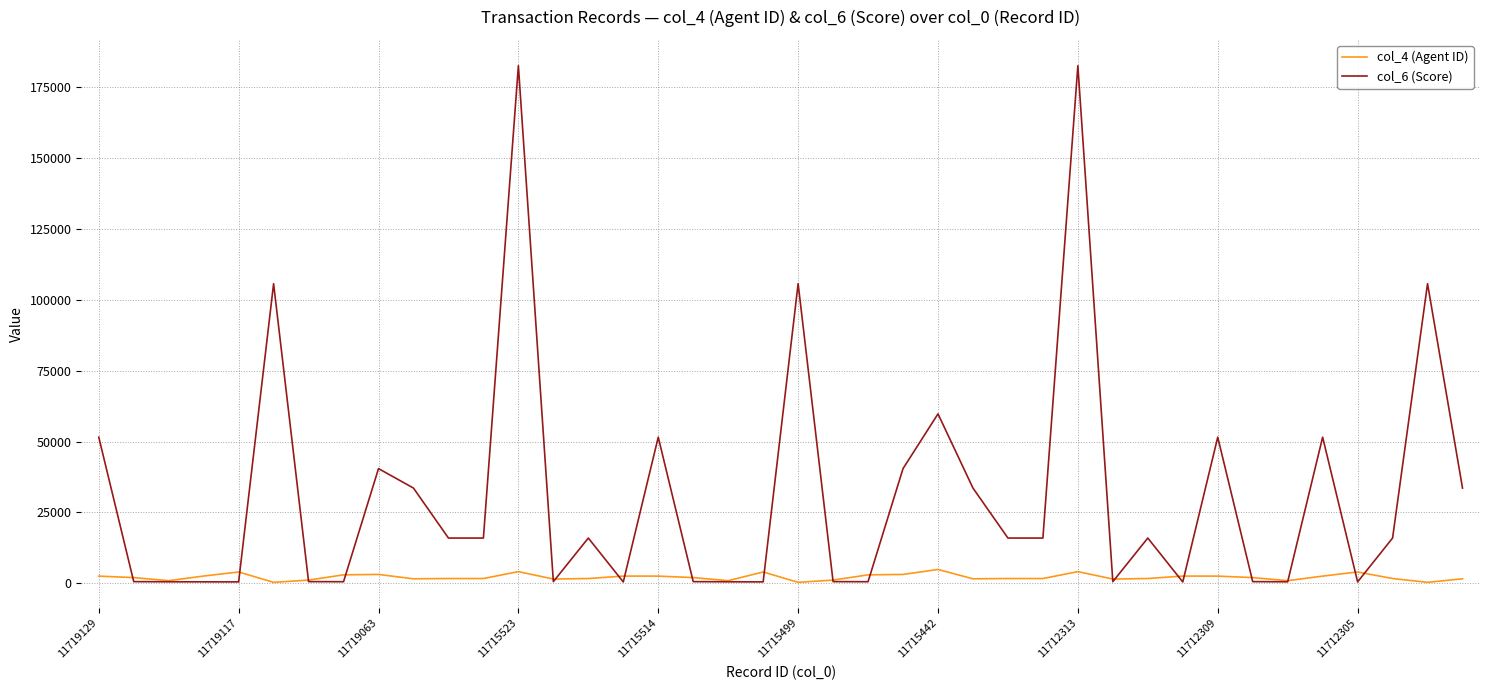

Which series has the largest total across all categories?

col_6 (Score)